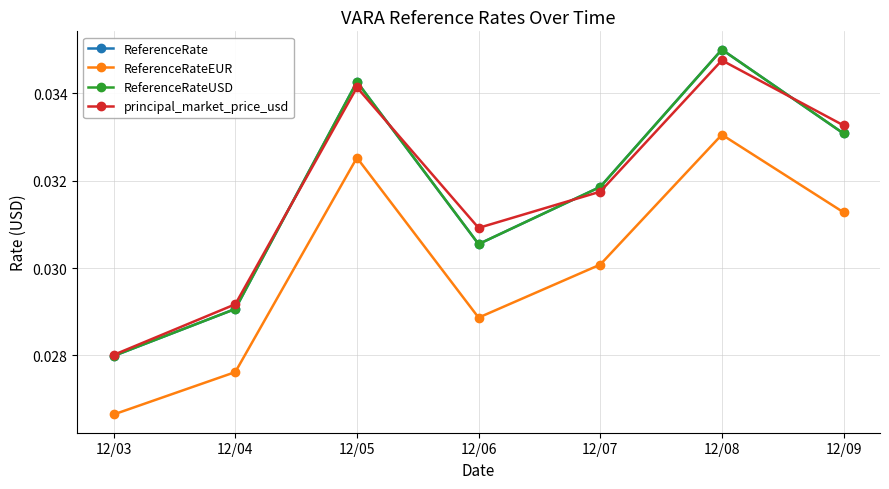

Is it true that ReferenceRateUSD equals 0.0 at 12/05?

True